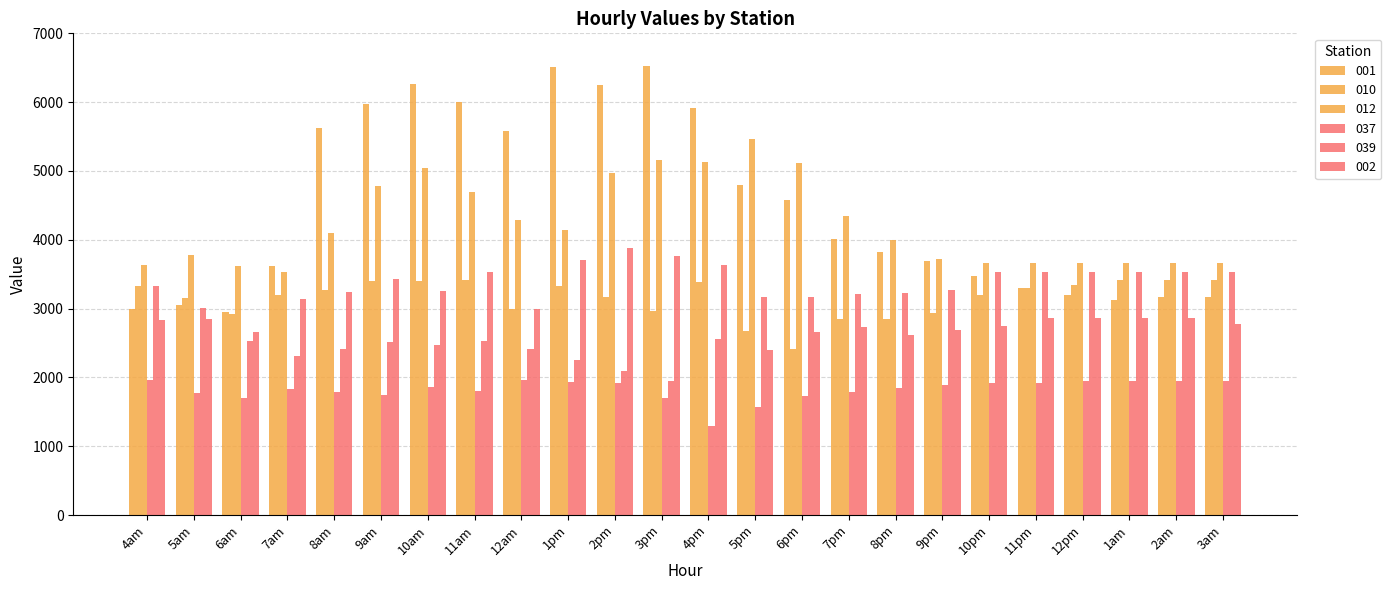

How many categories are shown in the chart?

24